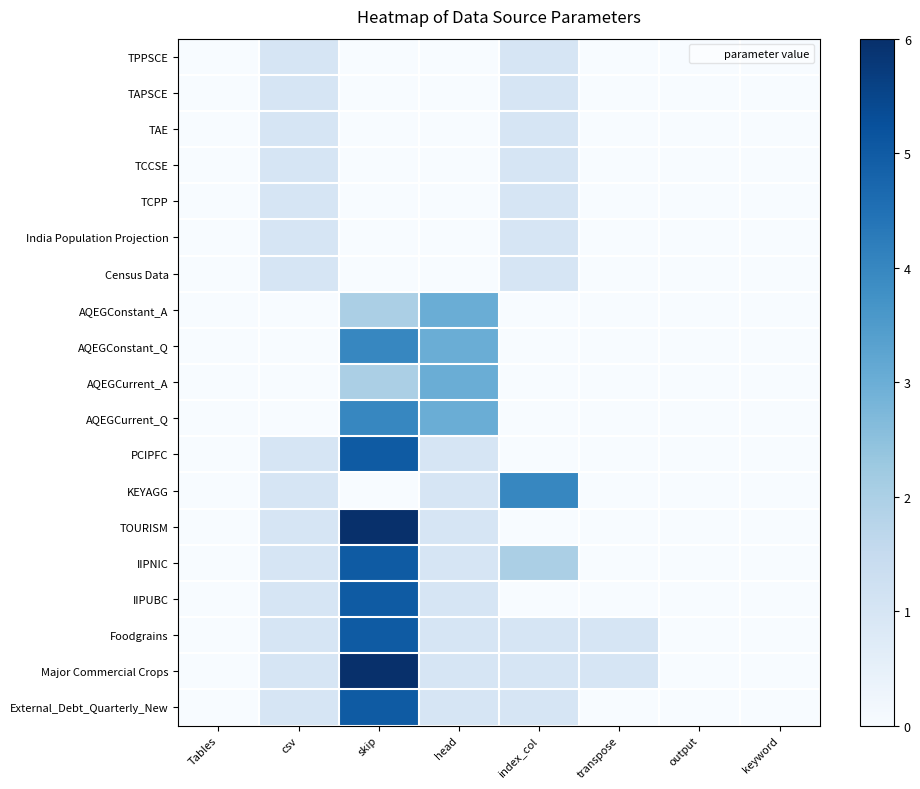

Between keyword and output, which is larger?

keyword